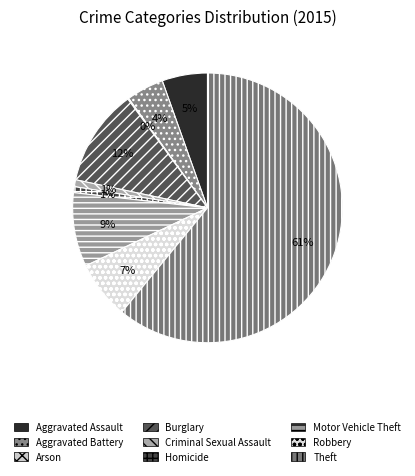

To the nearest percent, what percentage of the pie is Homicide?

1%